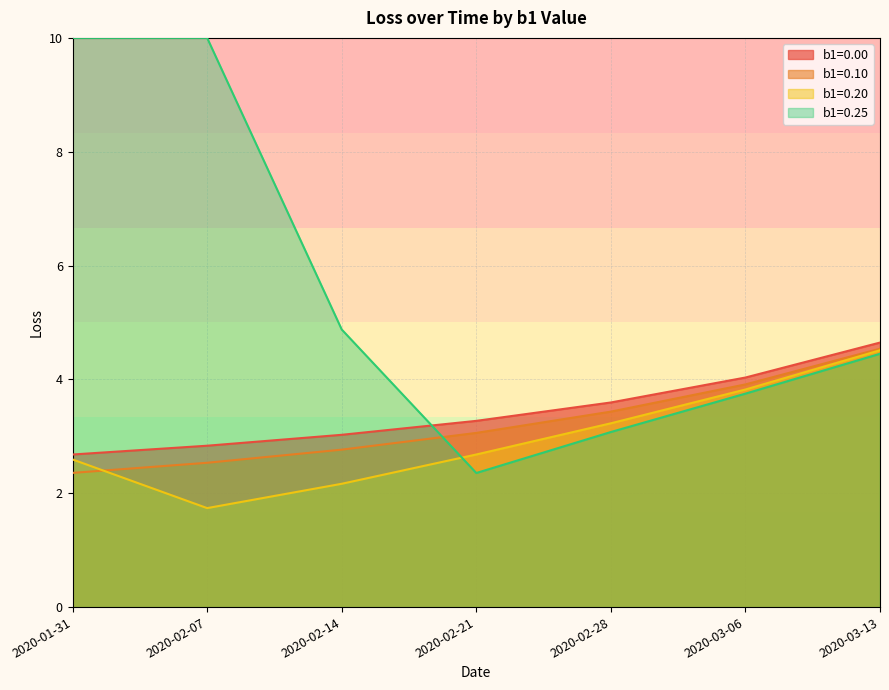

True or false: b1=0.00 and b1=0.20 cross at least once.

False